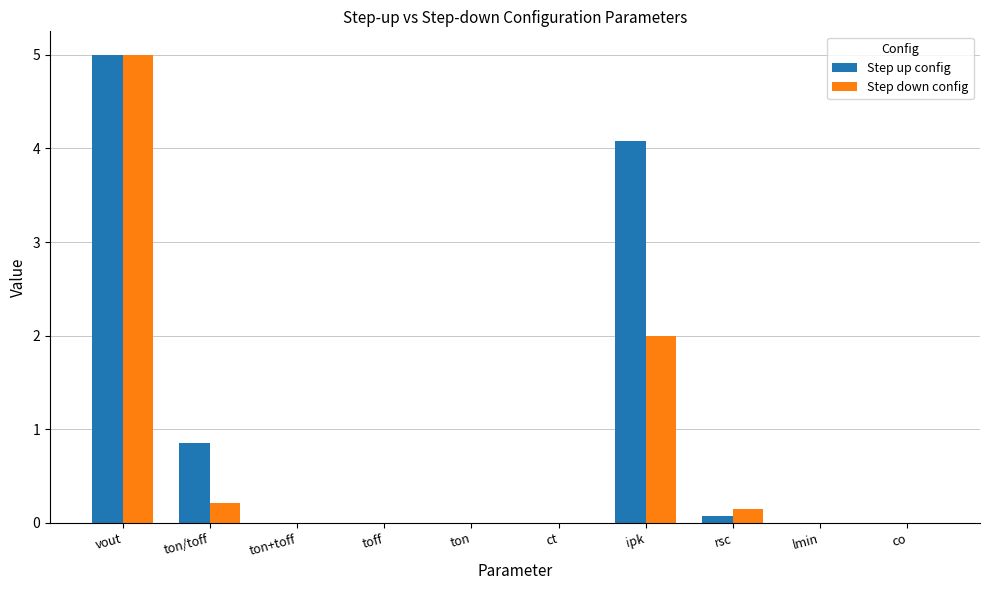

At which label does Step up config reach its peak?

vout